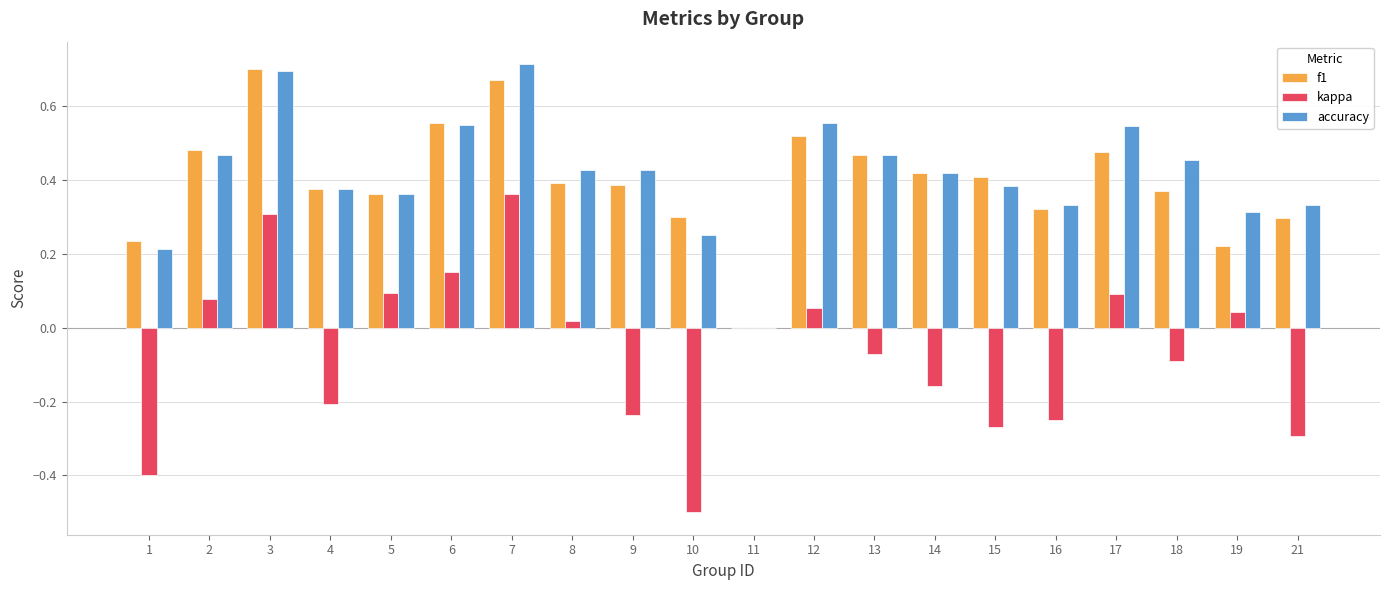

Between 11 and 19, which series saw the biggest shift?

accuracy